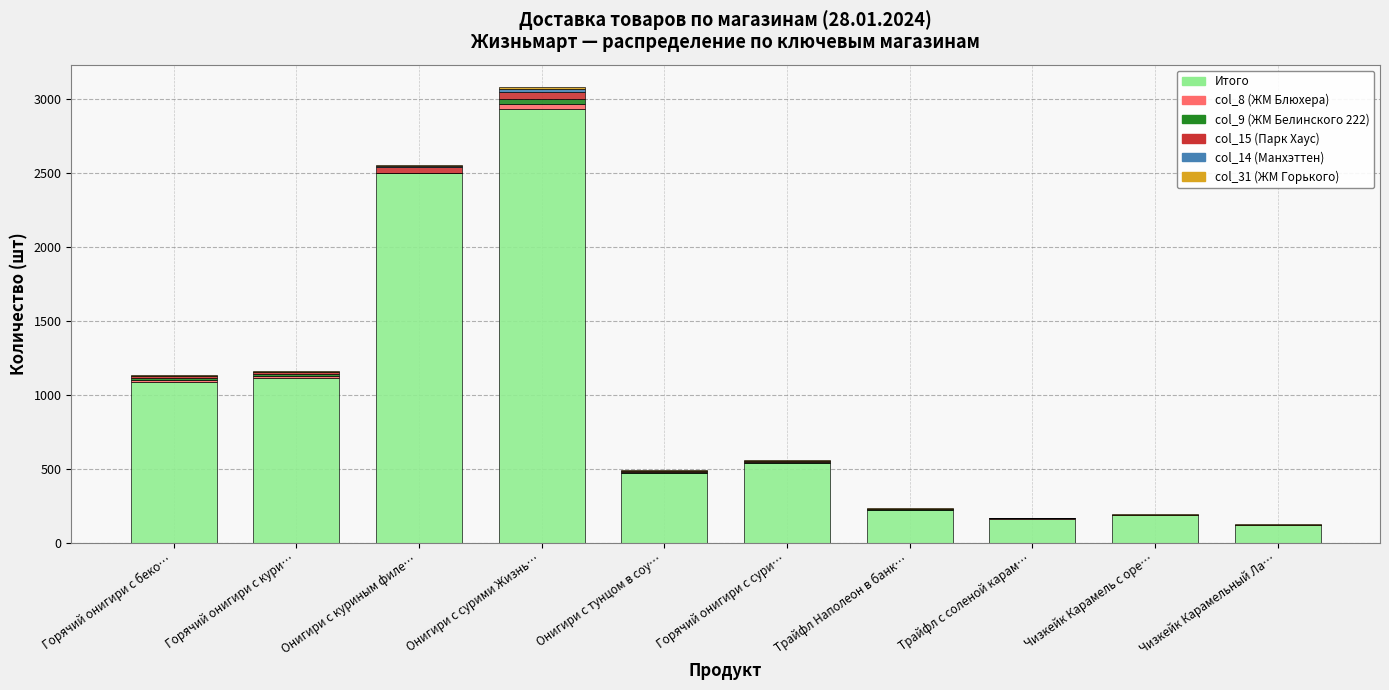

True or false: Итого has a value of 164 at Трайфл с соленой карам….

True